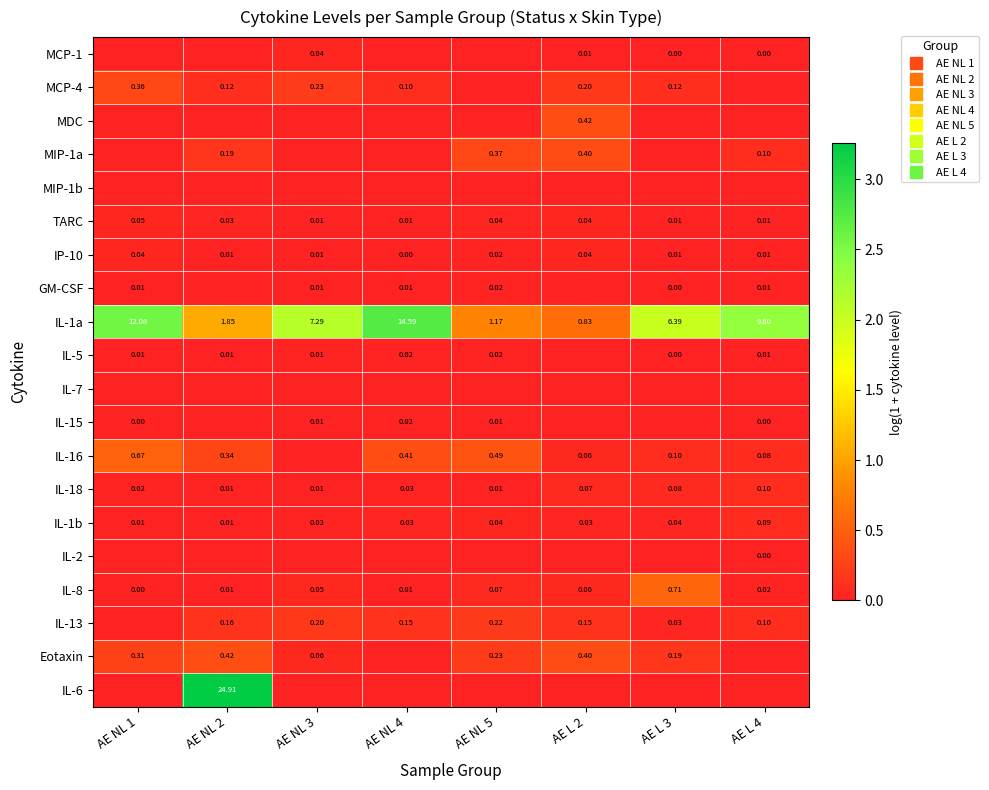

List the labels in order of IL-6 value, smallest first.

AE NL 1, AE NL 3, AE NL 4, AE NL 5, AE L 2, AE L 3, AE L 4, AE NL 2